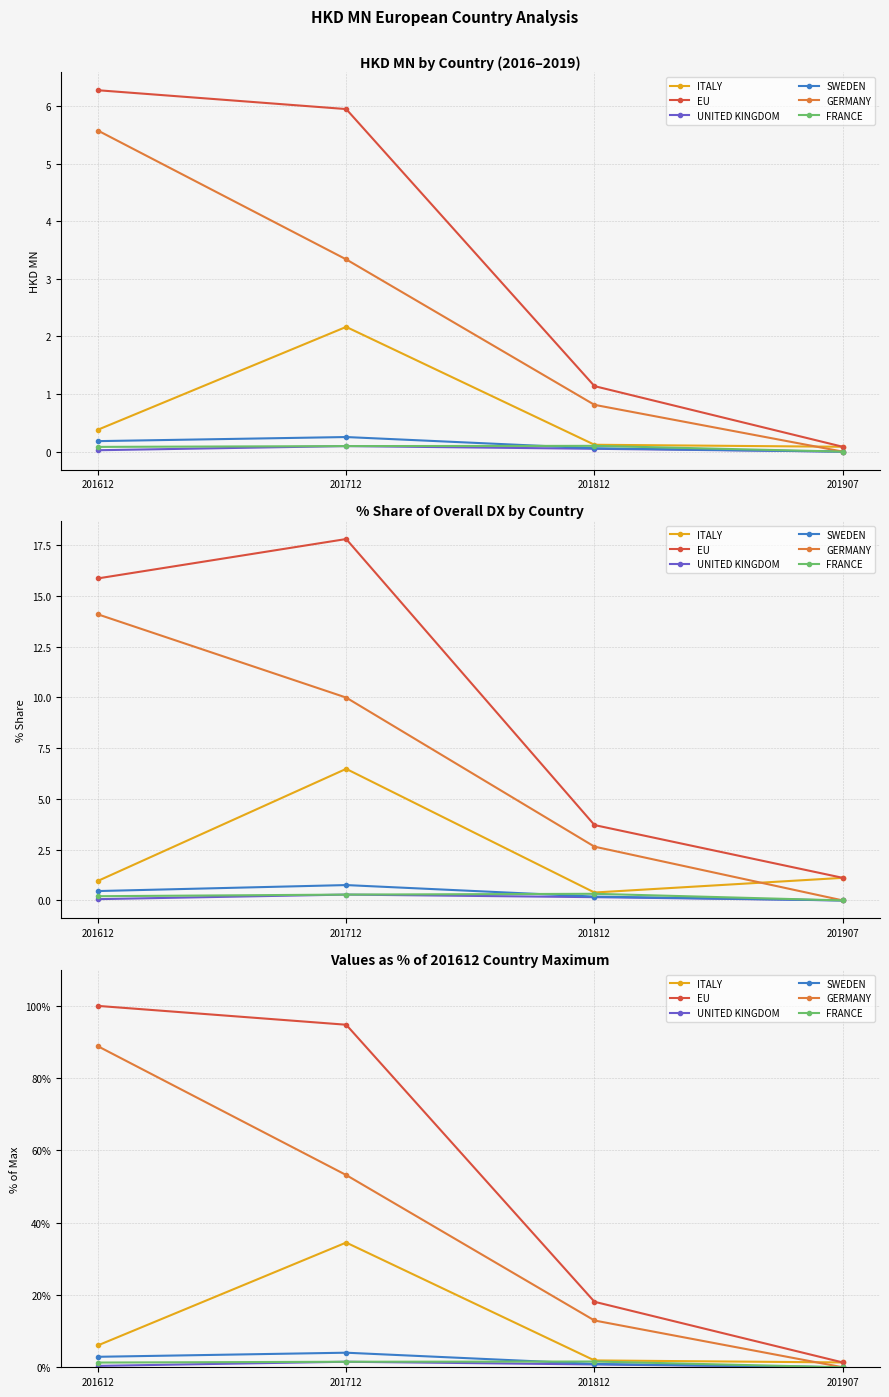

Which category has the lowest value in the SWEDEN series?

201907